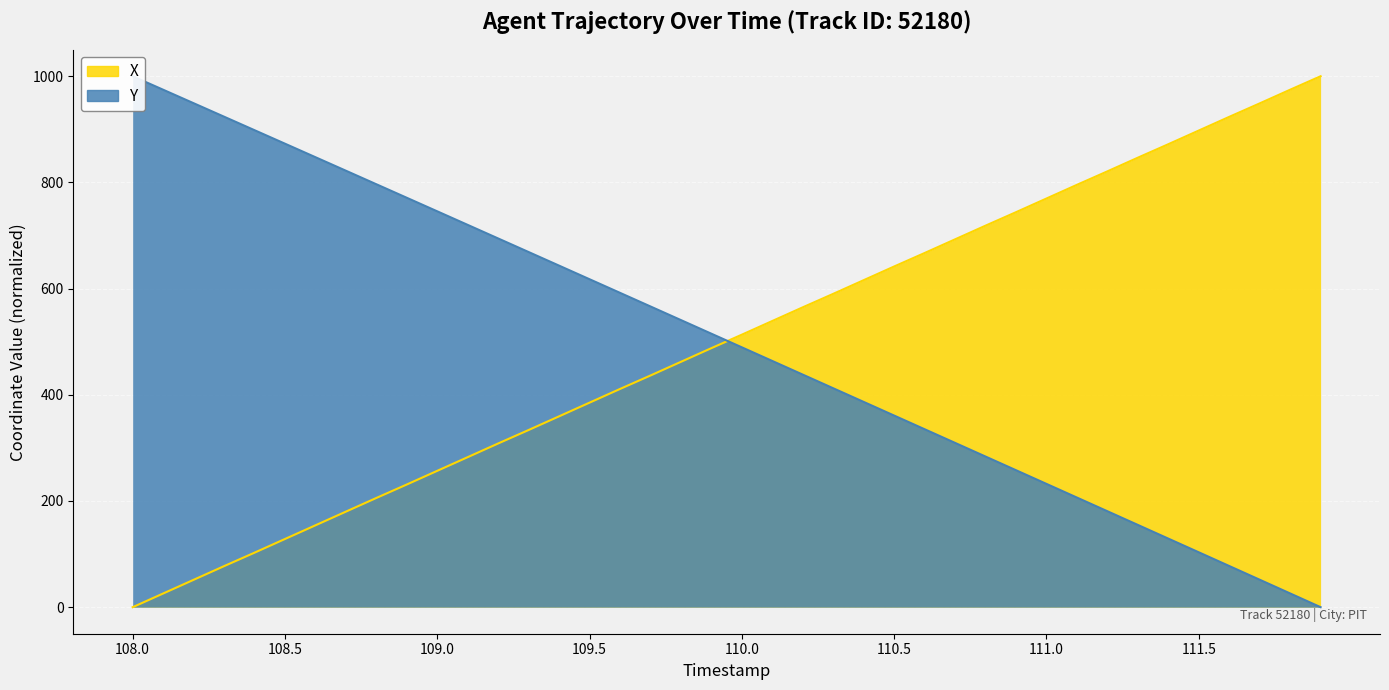

Is it true that X equals 385.3 at 109.5?

True